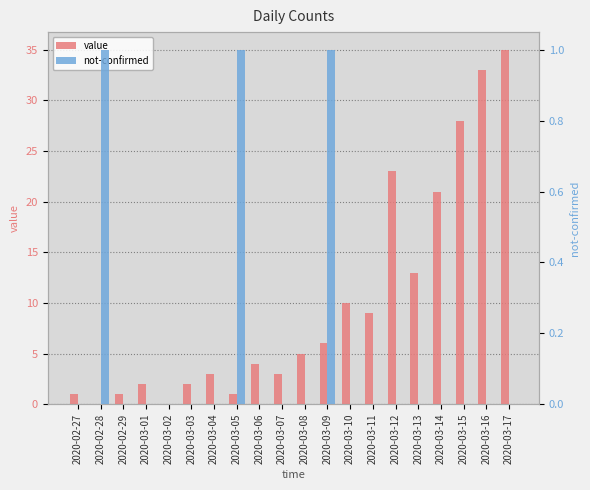

What are all the series names shown in the legend?

value, not-confirmed